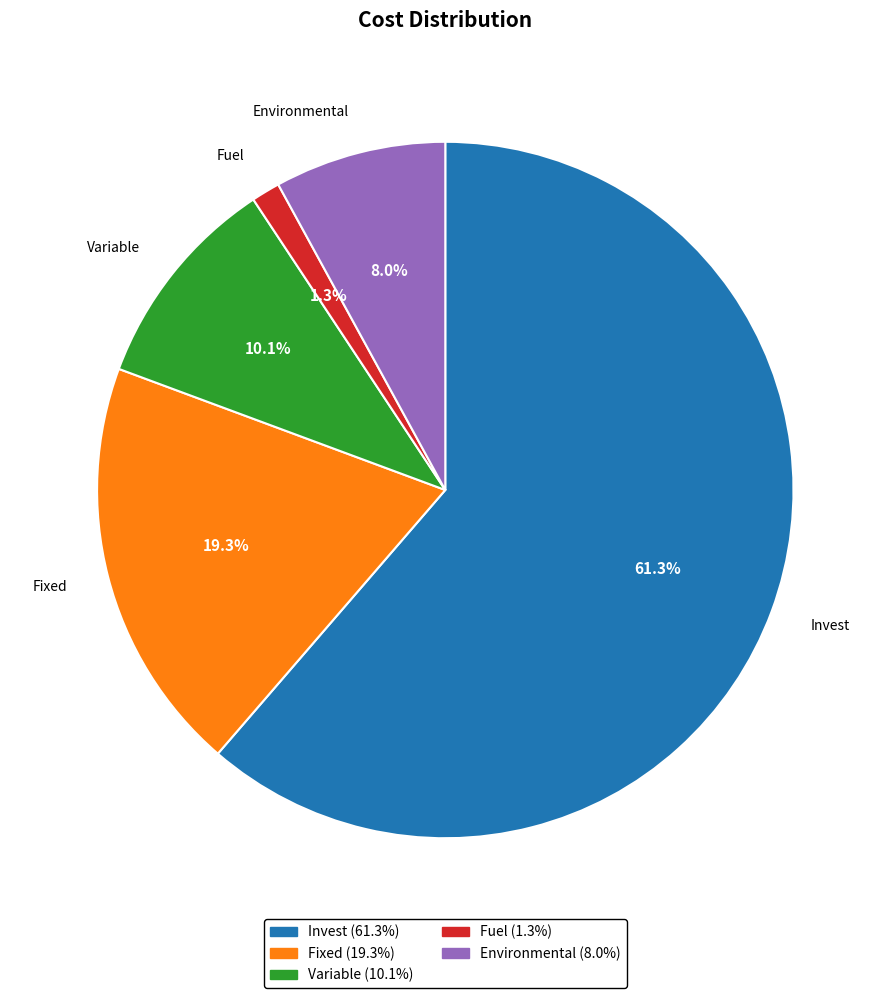

Is there a majority slice in this chart?

Yes